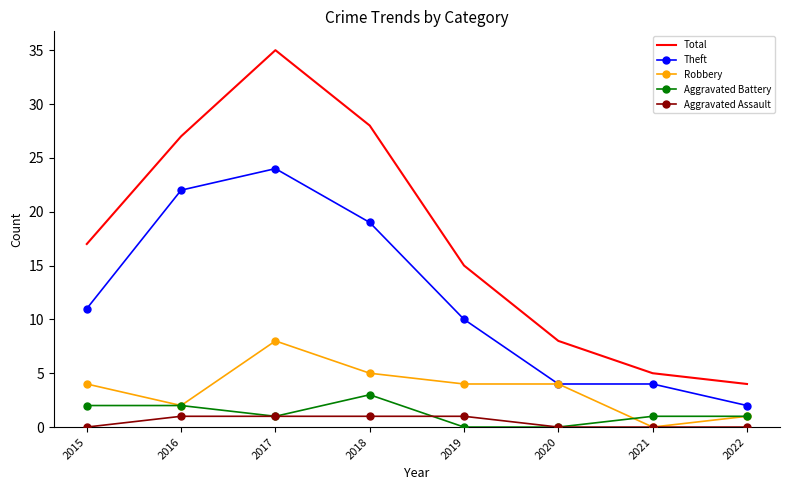

What are all the series names shown in the legend?

Total, Theft, Robbery, Aggravated Battery, Aggravated Assault